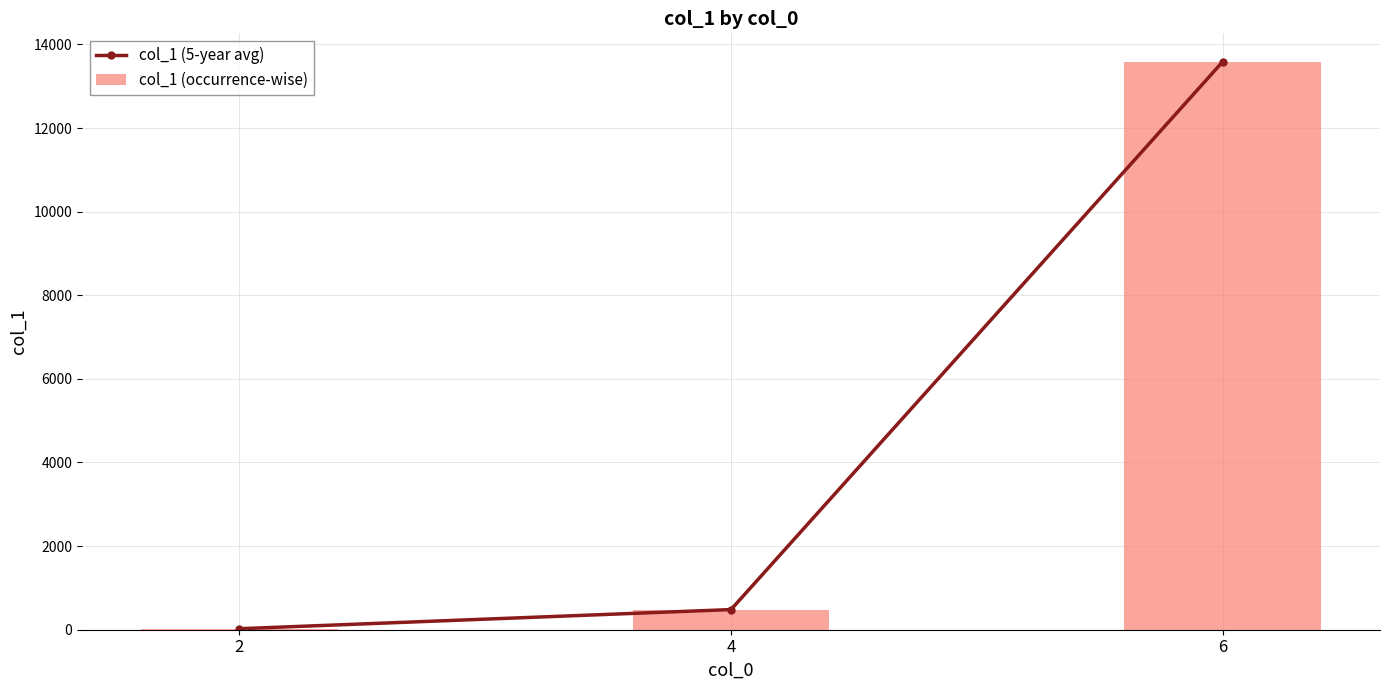

Does the chart contain stacked bars?

No